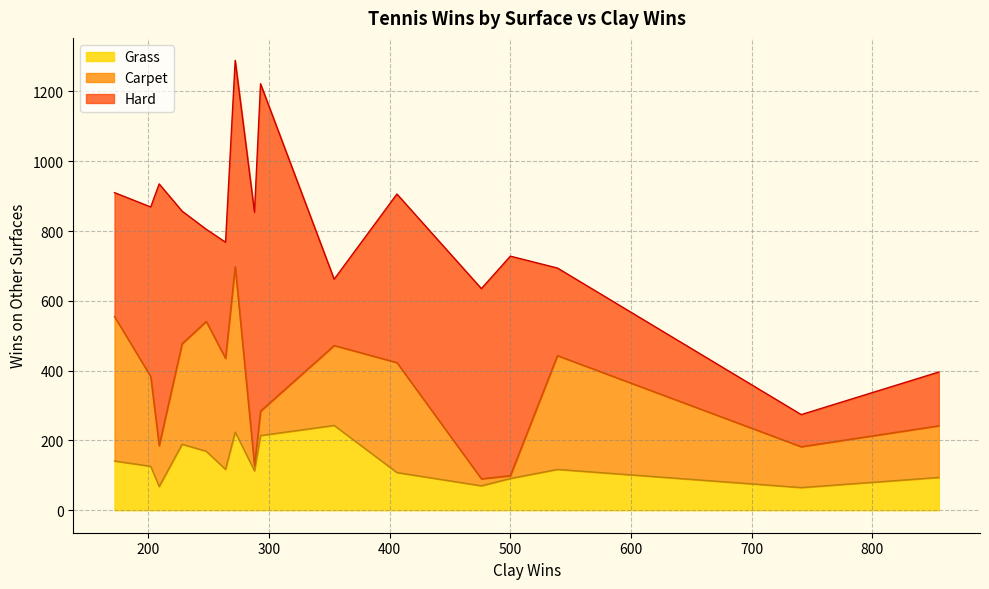

Rank the series by their maximum value, from highest to lowest.

Hard, Carpet, Grass